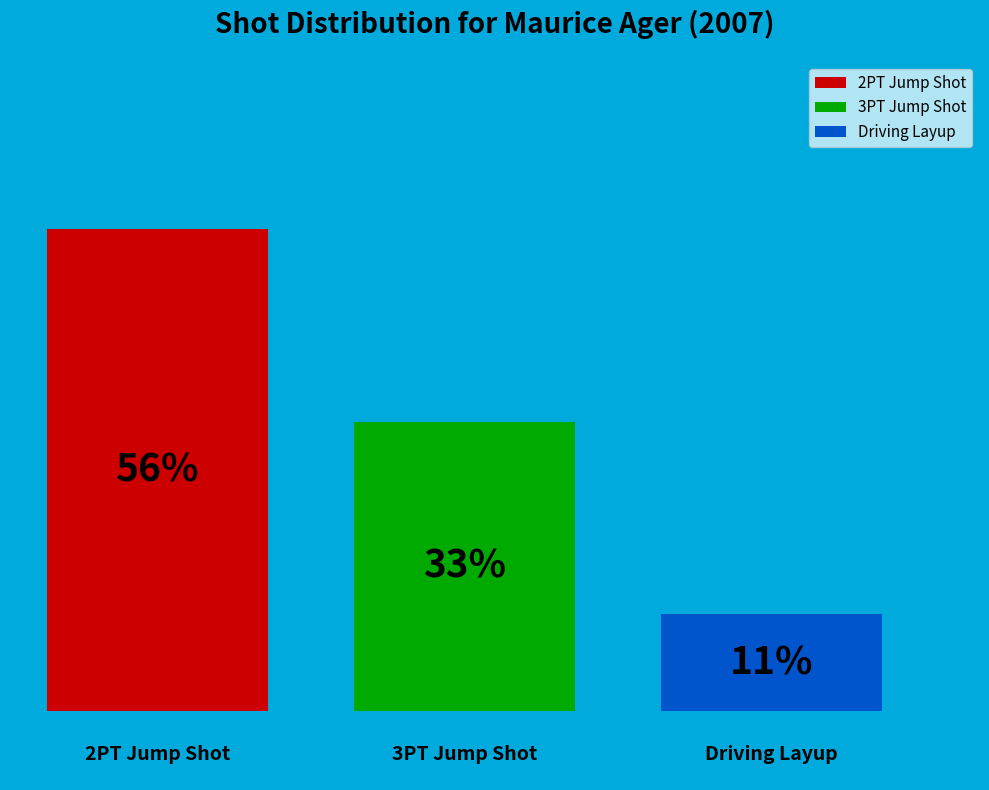

Count the number of slices in the pie.

3